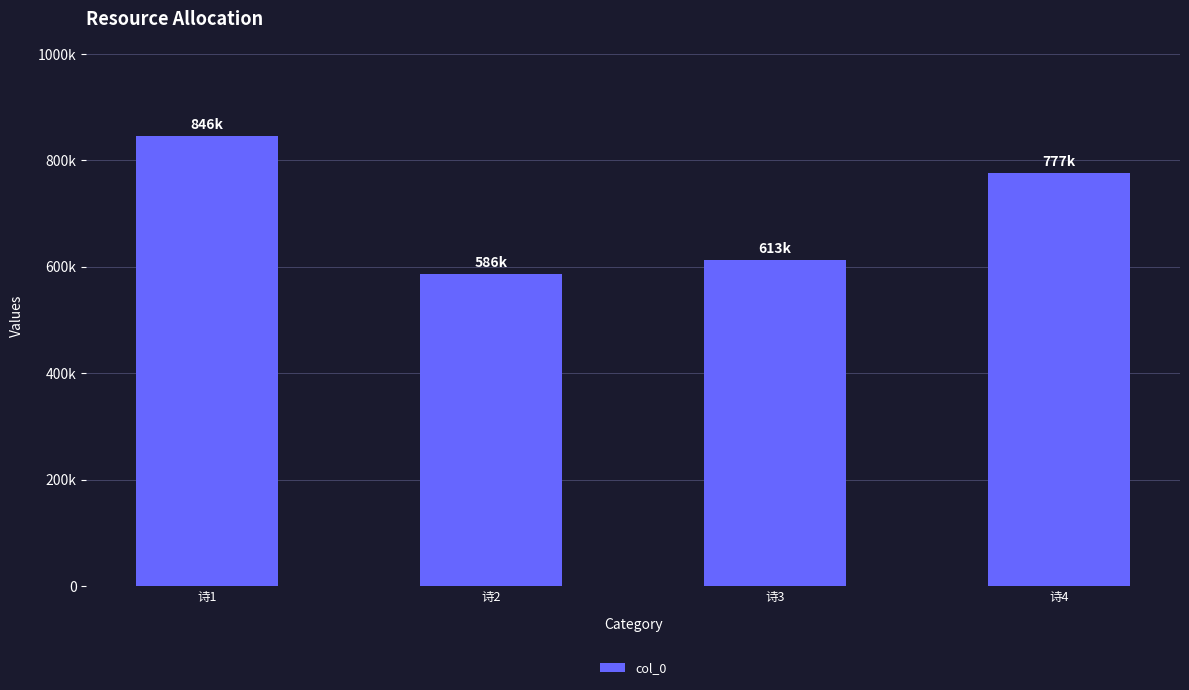

Reading right to left, what are all the values shown in this chart?

776688	613250	585949	846331